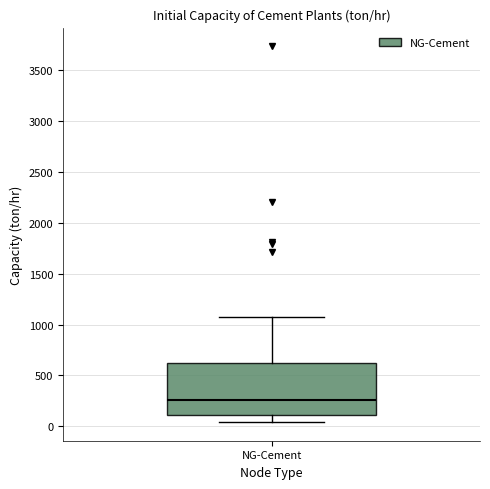

Read this box plot against the y-axis: the position of the median line, the range covered by the box, and the ends of both whiskers. The values are not printed on the chart, so give them approximately, as read against the axis.

median 250, box 100 to 600, whiskers 50 to 1050